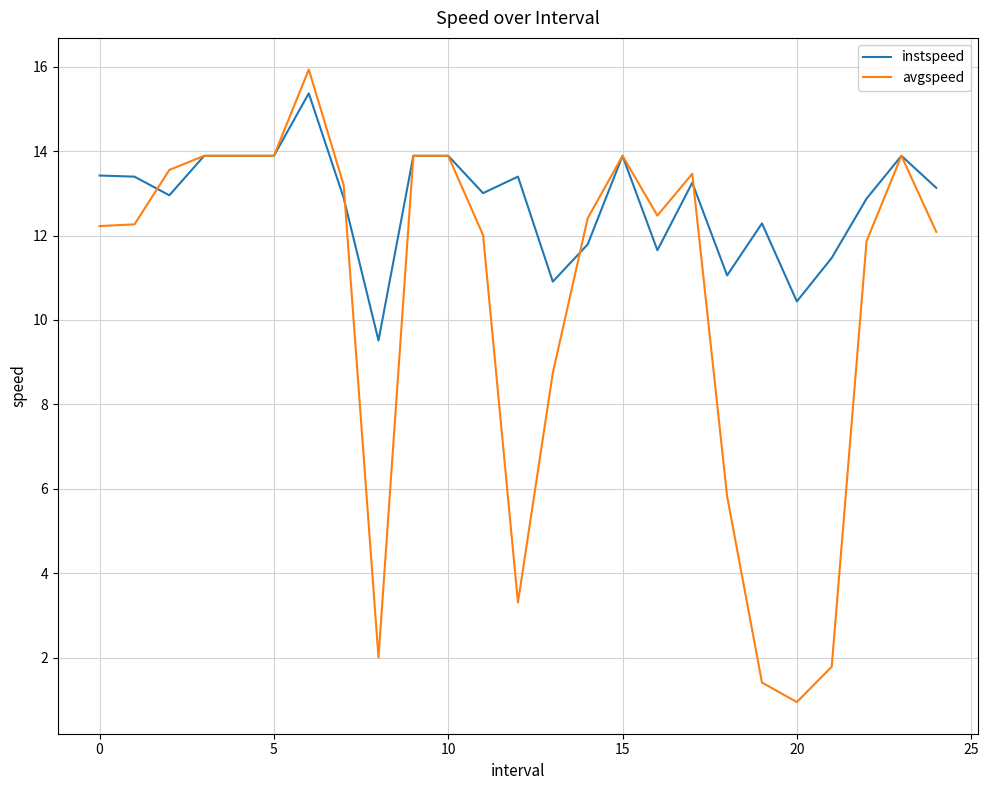

What is the minimum value for avgspeed?

0.9